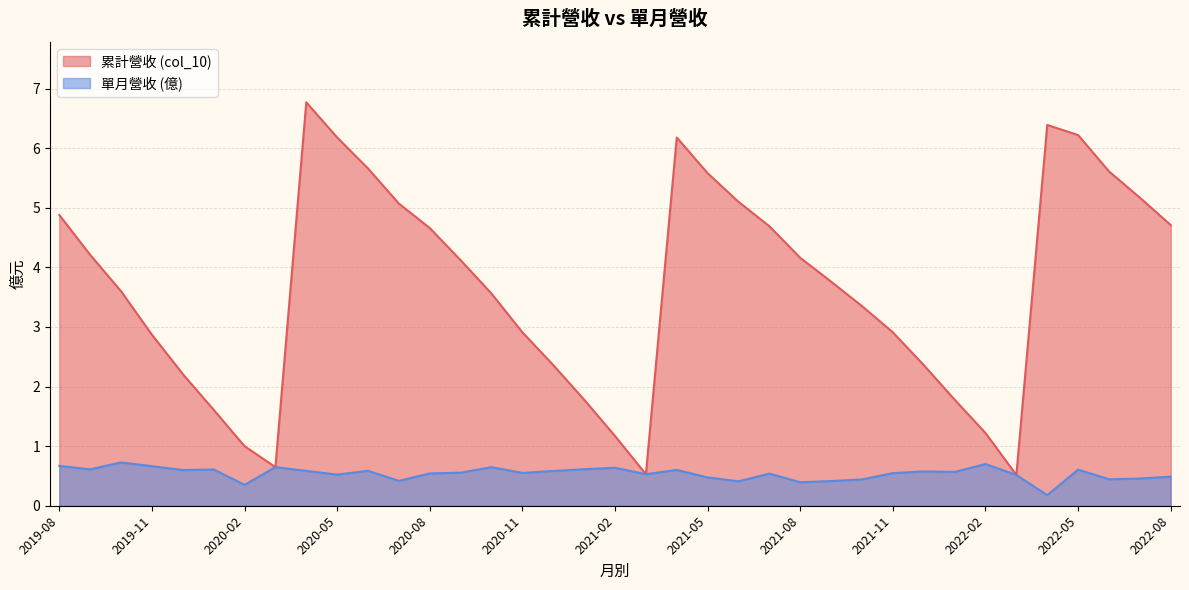

How many data points in col_10 are above 3?

22